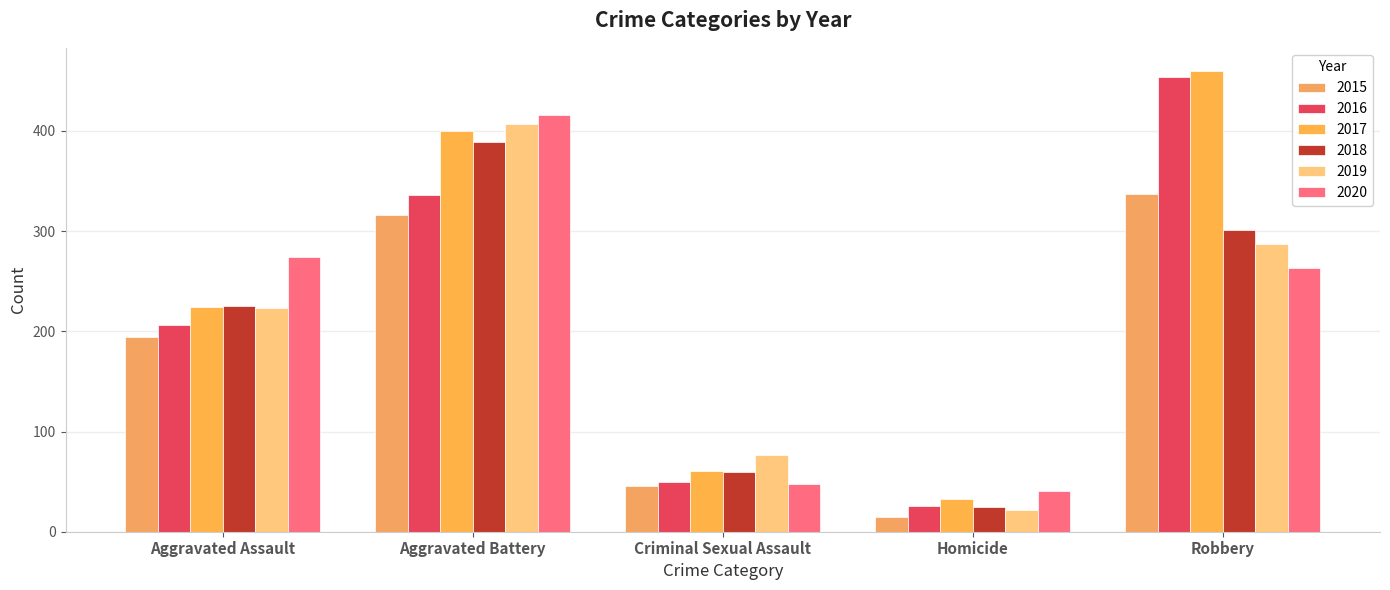

Count the number of data series in this chart.

6